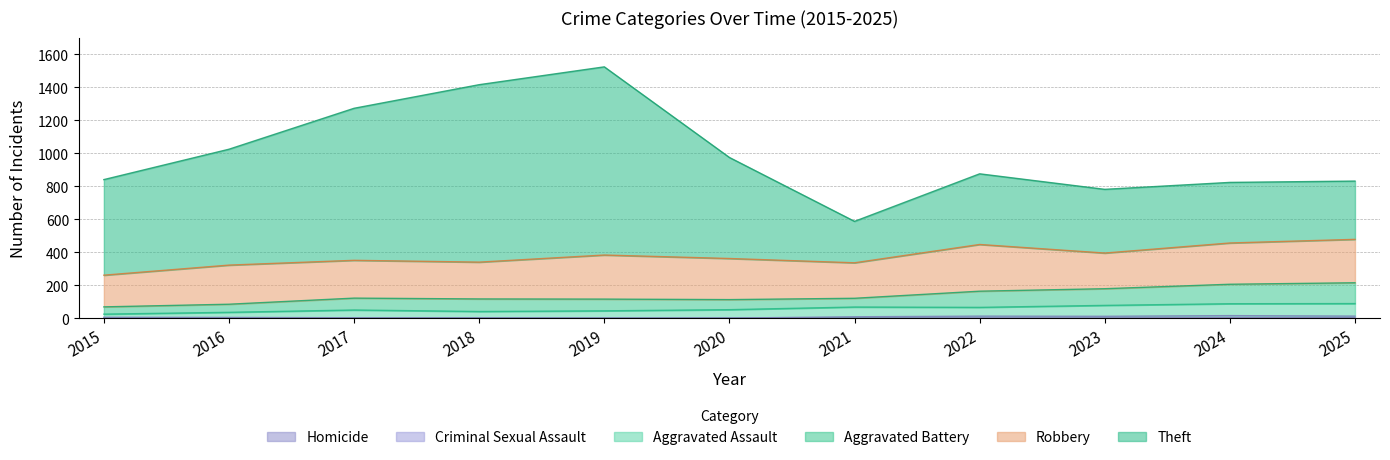

Rank the categories by Homicide value from lowest to highest.

2015, 2017, 2018, 2019, 2016, 2020, 2021, 2022, 2023, 2024, 2025